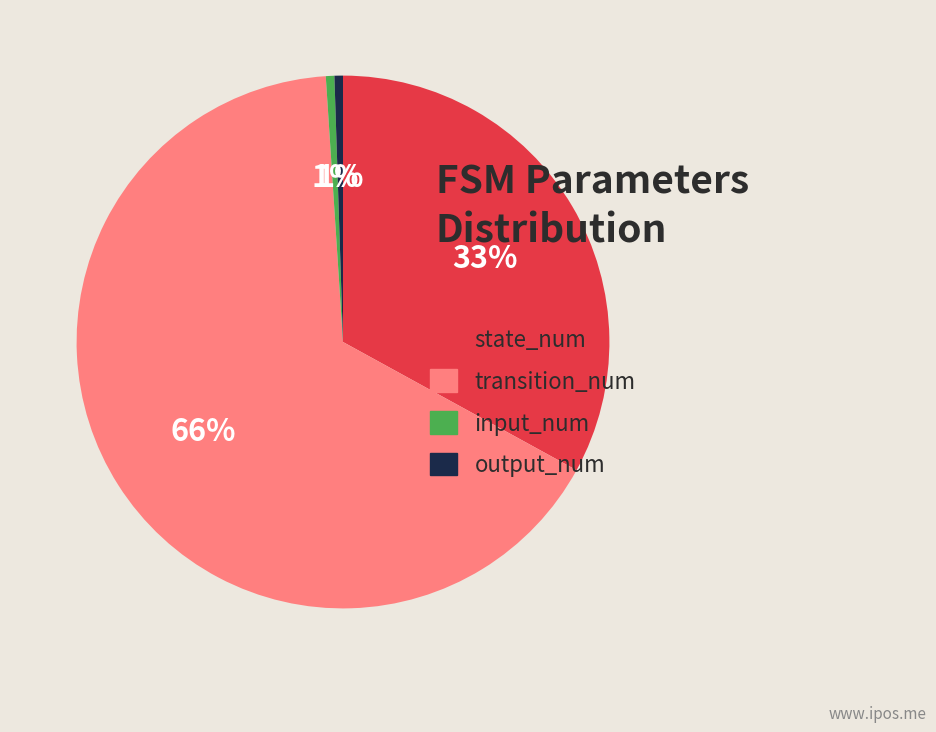

What is the largest slice in the pie chart?

transition_num